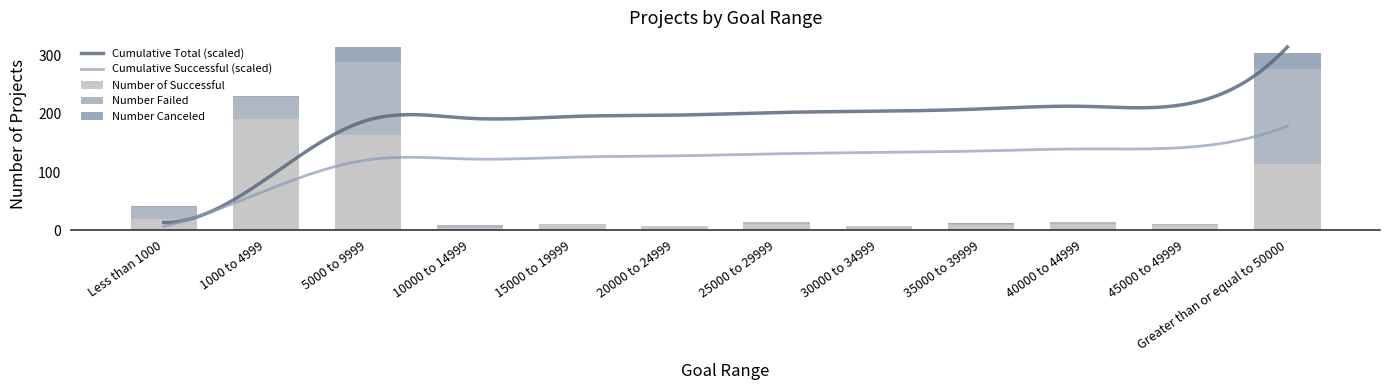

What is the maximum value for Number of Successful?

191